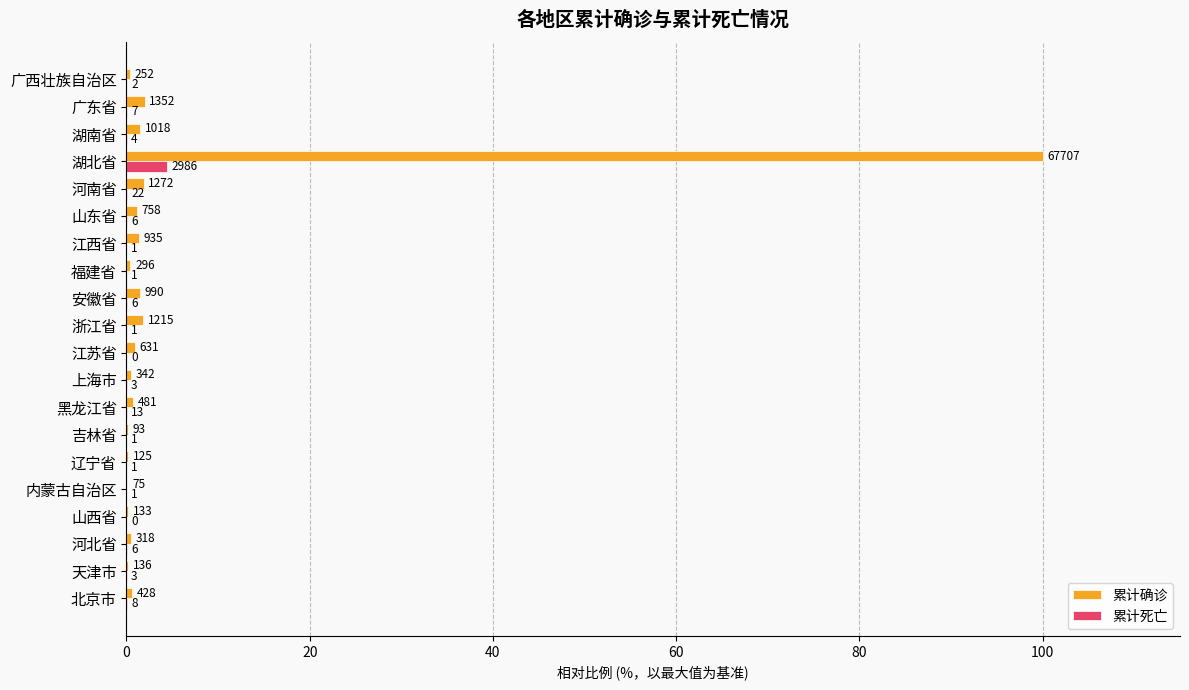

What position from the left is 黑龙江省?

8